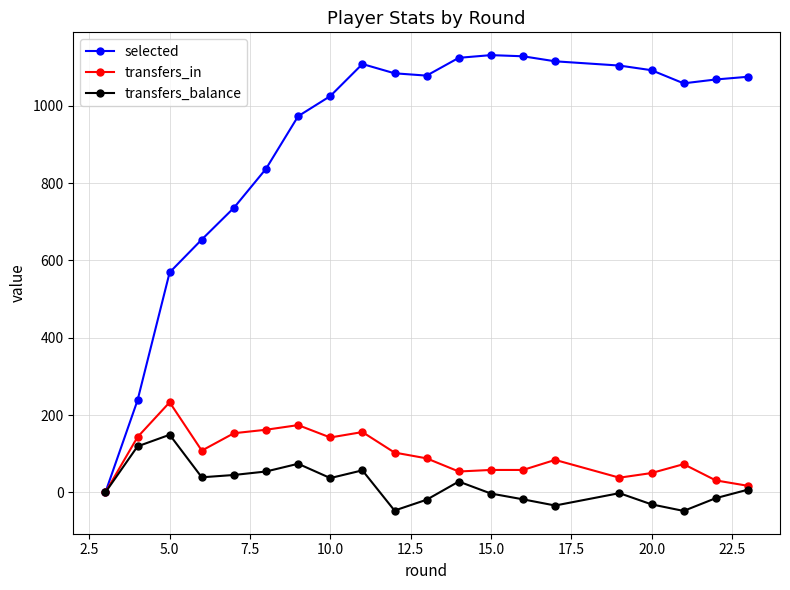

List the series in order of their peak value, highest first.

selected, transfers_in, transfers_balance